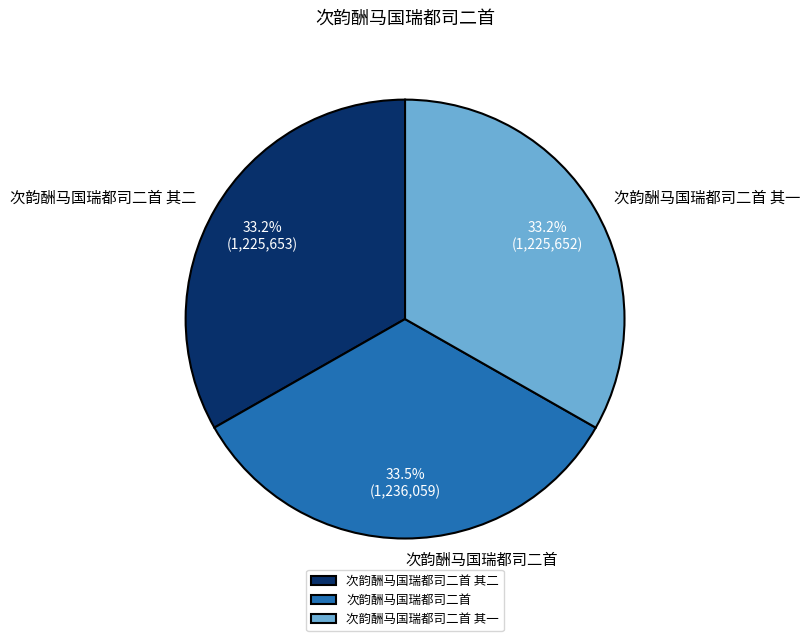

What is the ratio of the value at 次韵酬马国瑞都司二首 to the value at 次韵酬马国瑞都司二首 其一?

1.0